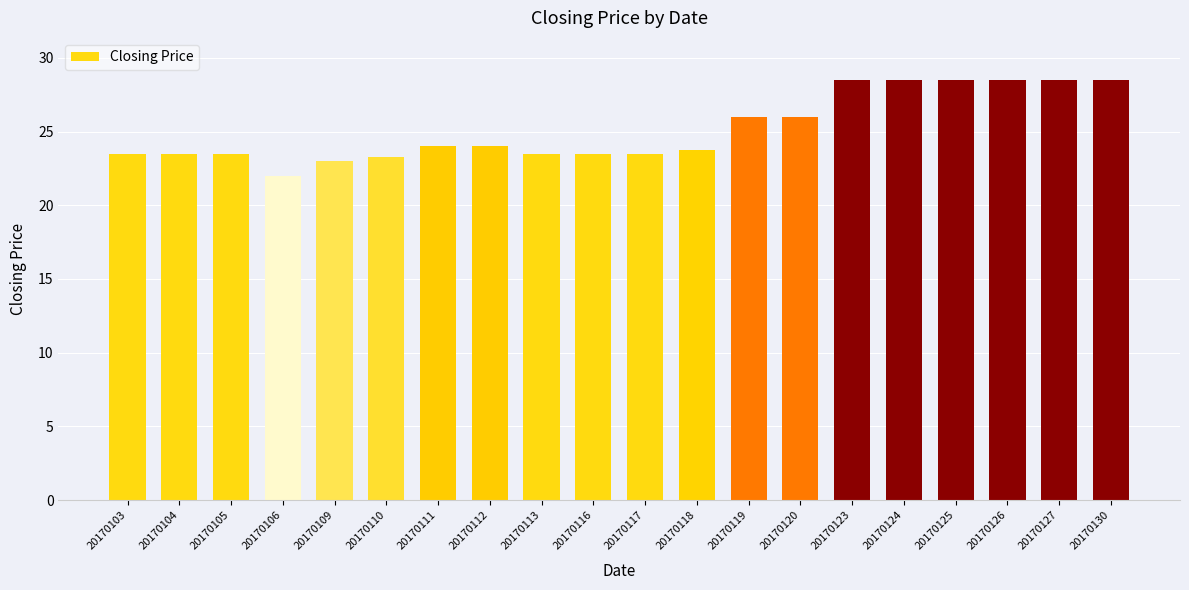

What is the ratio of the value at 20170130 to the value at 20170116?

1.2